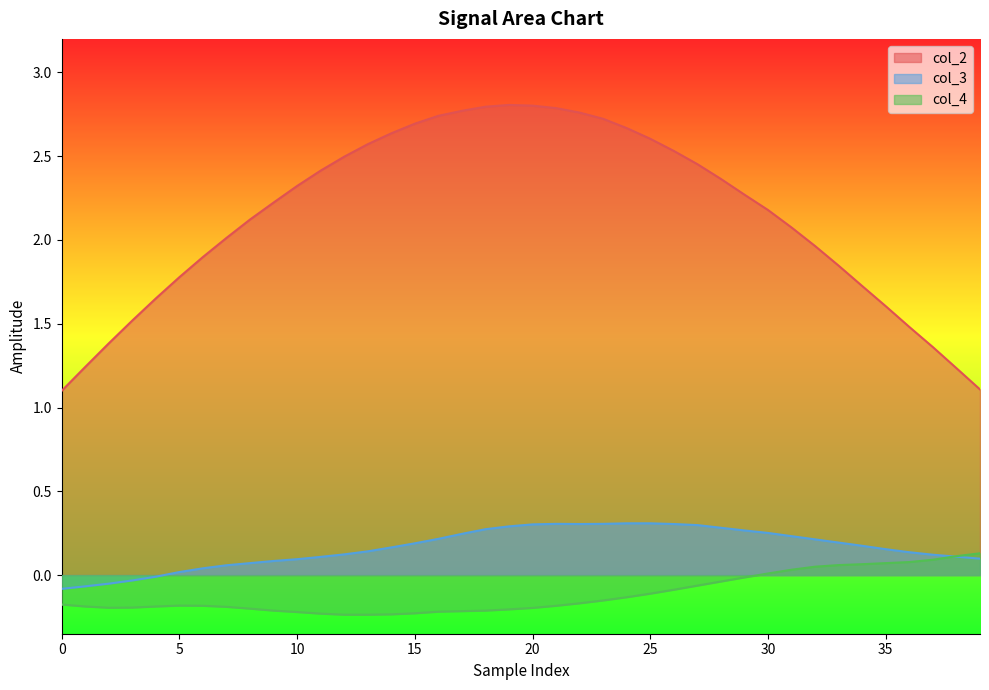

What is the sum of all col_3 values?

6.6